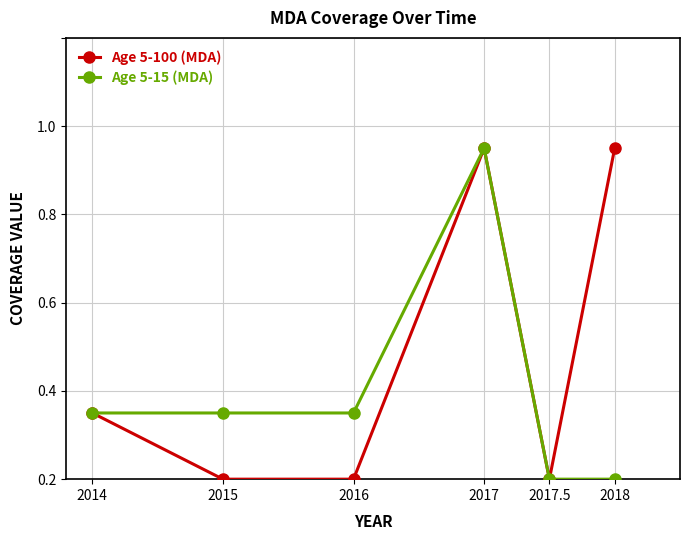

What is the difference between the second highest and minimum values in the Age 5-100 (MDA) series?

0.8